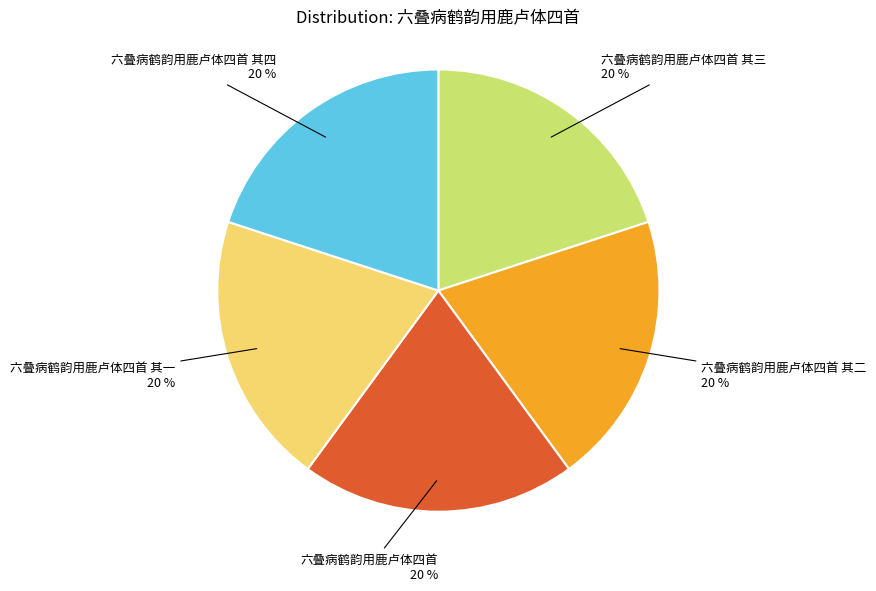

To the nearest percent, what is the average slice percentage?

20%